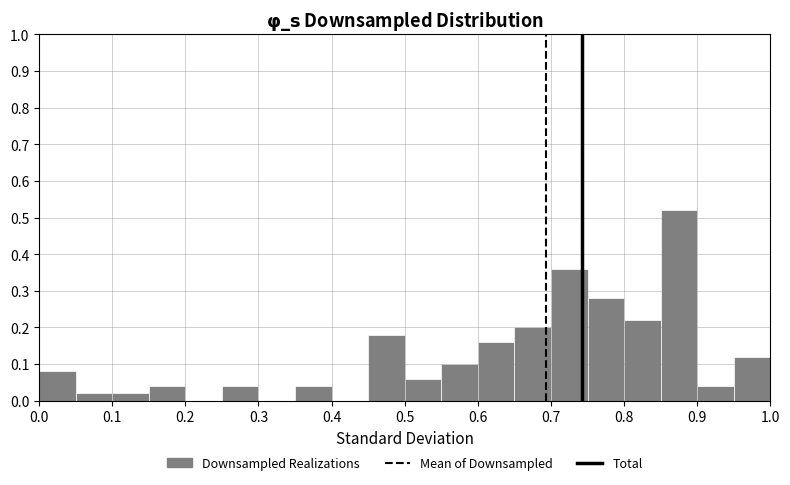

Reading left to right, transcribe this chart: for each bar, give the range it covers on the x-axis and its height. The values are not printed on the chart, so give them approximately, as read against the axis.

0.00 to 0.05: 0.08
0.05 to 0.10: 0.02
0.10 to 0.15: 0.02
0.15 to 0.20: 0.04
0.20 to 0.25: 0
0.25 to 0.30: 0.04
0.30 to 0.35: 0
0.35 to 0.40: 0.04
0.40 to 0.45: 0
0.45 to 0.50: 0.18
0.50 to 0.55: 0.06
0.55 to 0.60: 0.10
0.60 to 0.65: 0.16
0.65 to 0.70: 0.20
0.70 to 0.75: 0.36
0.75 to 0.80: 0.28
0.80 to 0.85: 0.22
0.85 to 0.90: 0.52
0.90 to 0.95: 0.04
0.95 to 1.00: 0.12